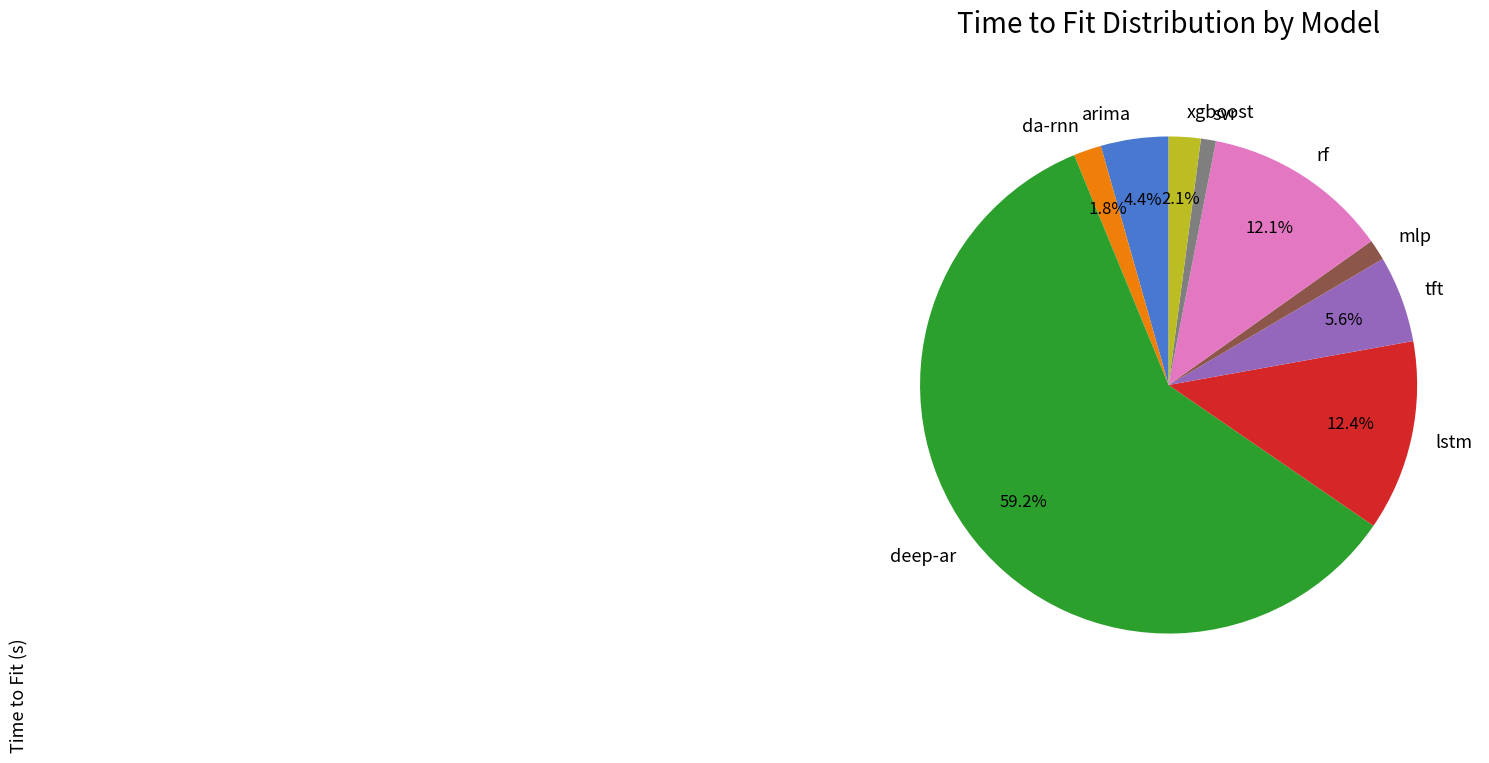

Combined, what portion of the pie is arima and tft?

10.0%